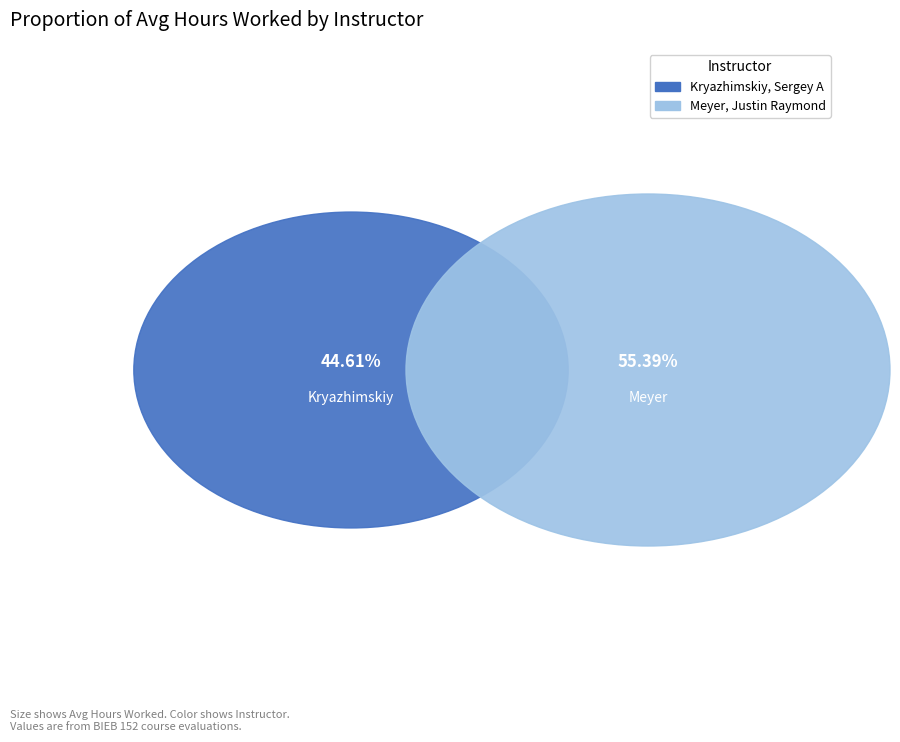

Rank the categories by value from lowest to highest.

Kryazhimskiy, Sergey A, Meyer, Justin Raymond